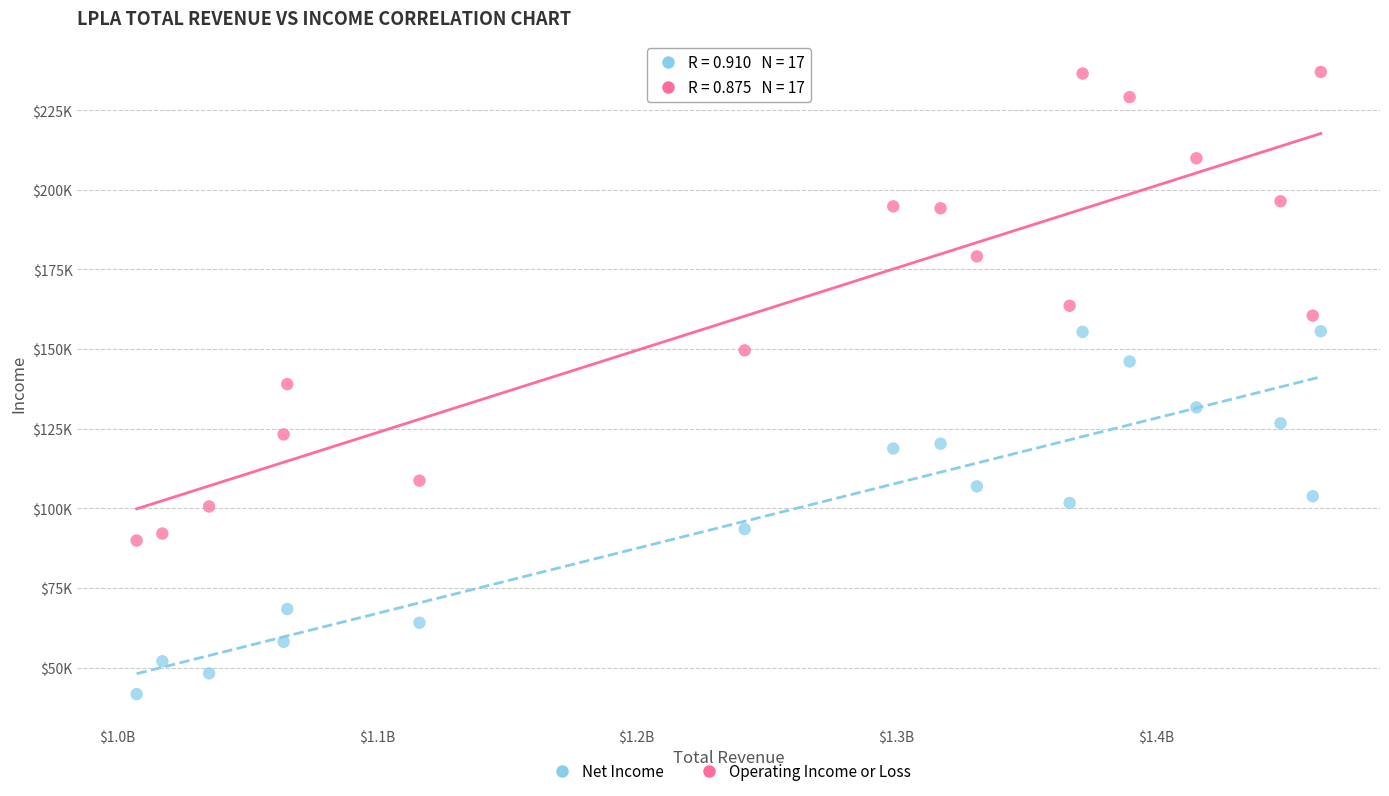

Which series has the largest Y range (max minus min)?

Operating Income or Loss